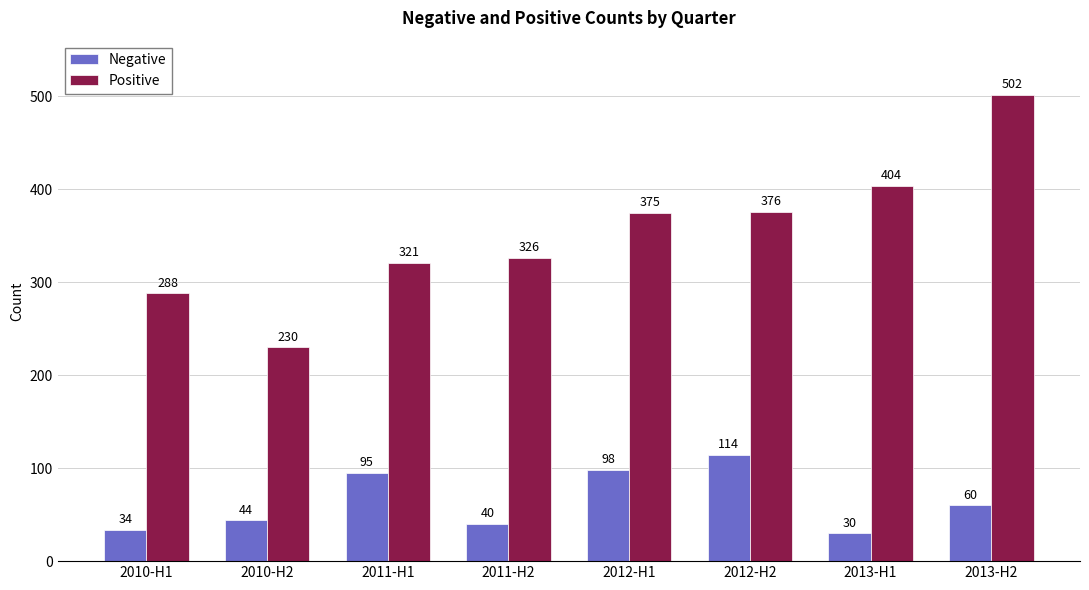

What position from the left is 2011-H1?

3